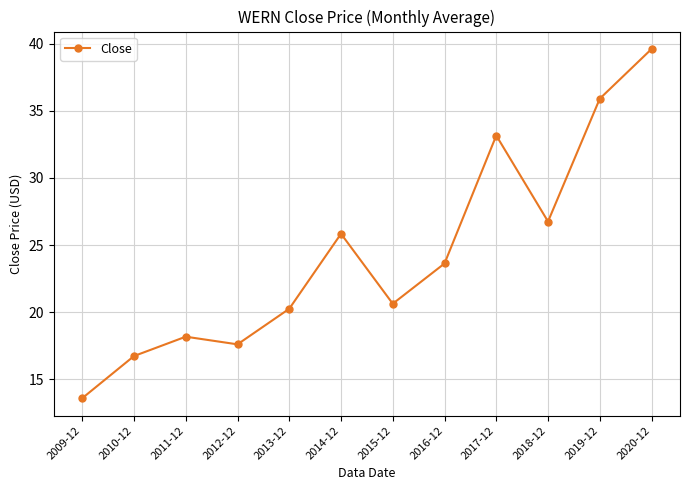

What is the maximum value shown in the chart?

39.6